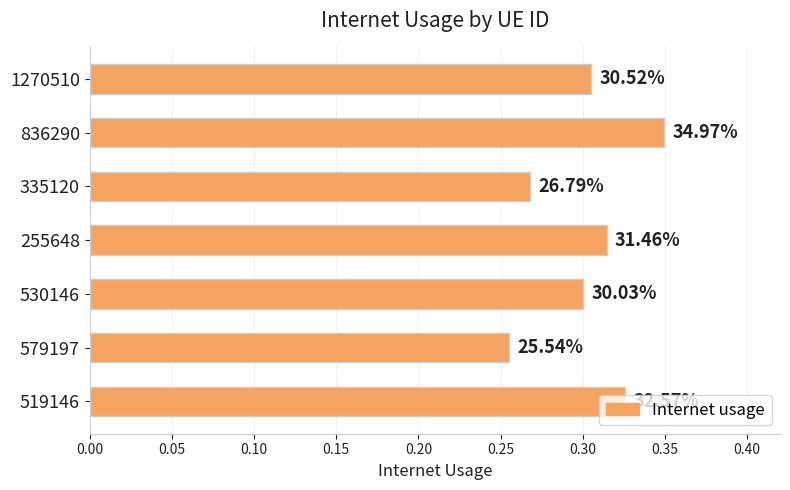

What is the maximum value shown in the chart?

0.3